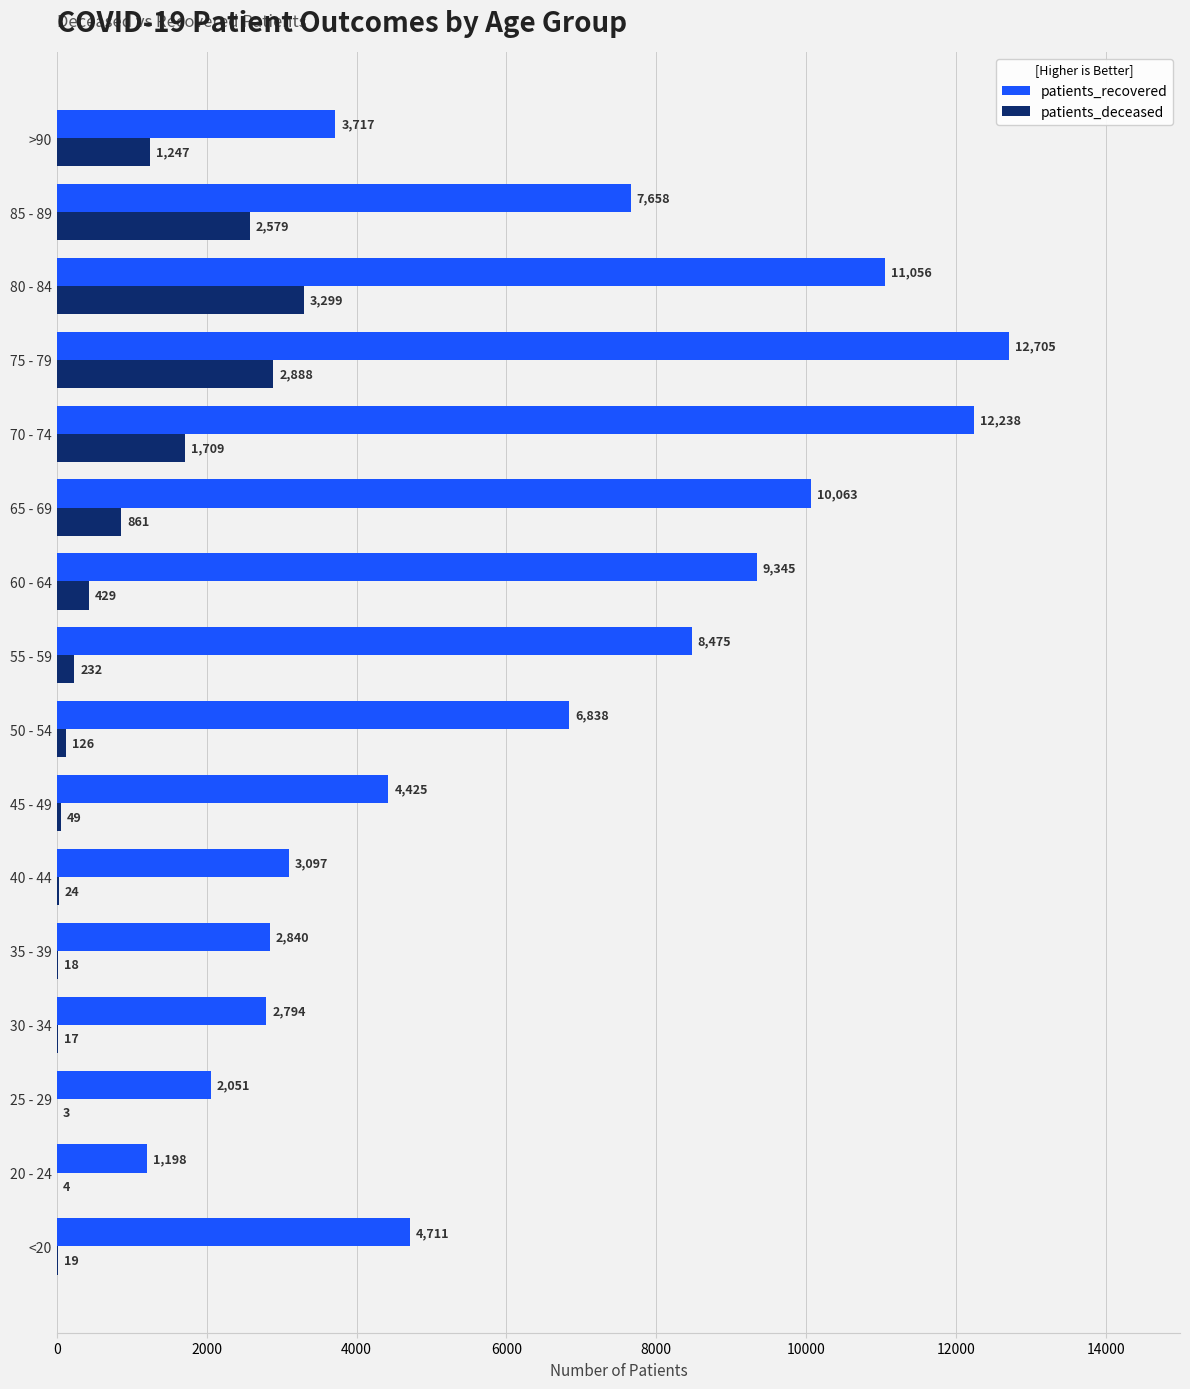

What is the sum of the patients_recovered values at 65 - 69 and 50 - 54?

16901